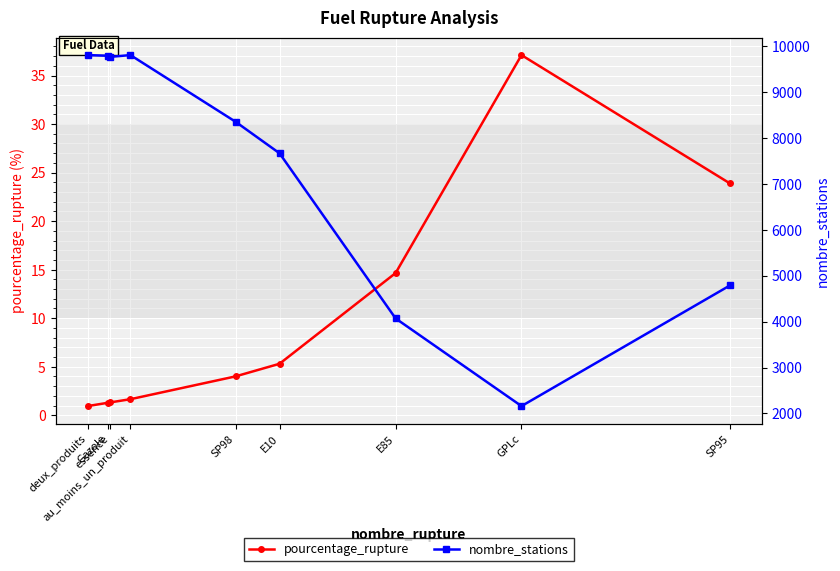

What is the average value of the pourcentage_rupture series?

10.0